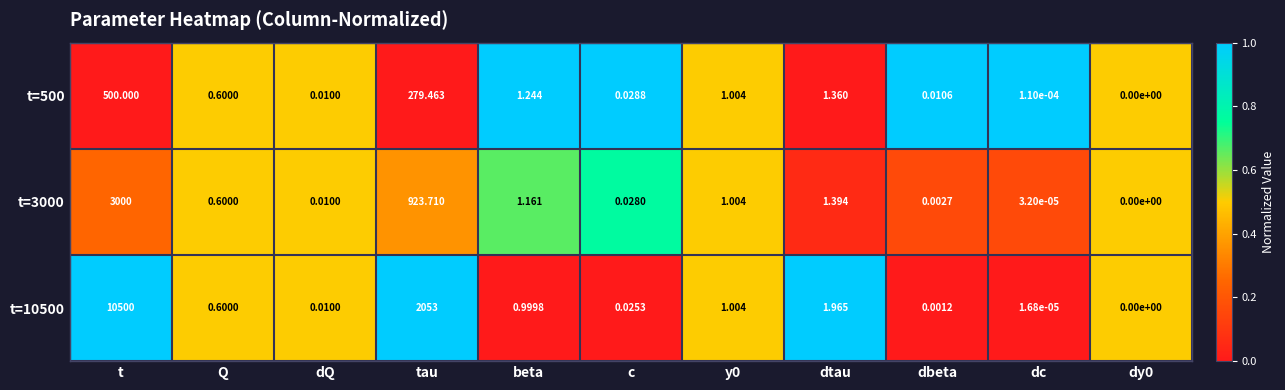

Is the value of t=10500 at dc greater than the value of t=500 at dy0?

Yes